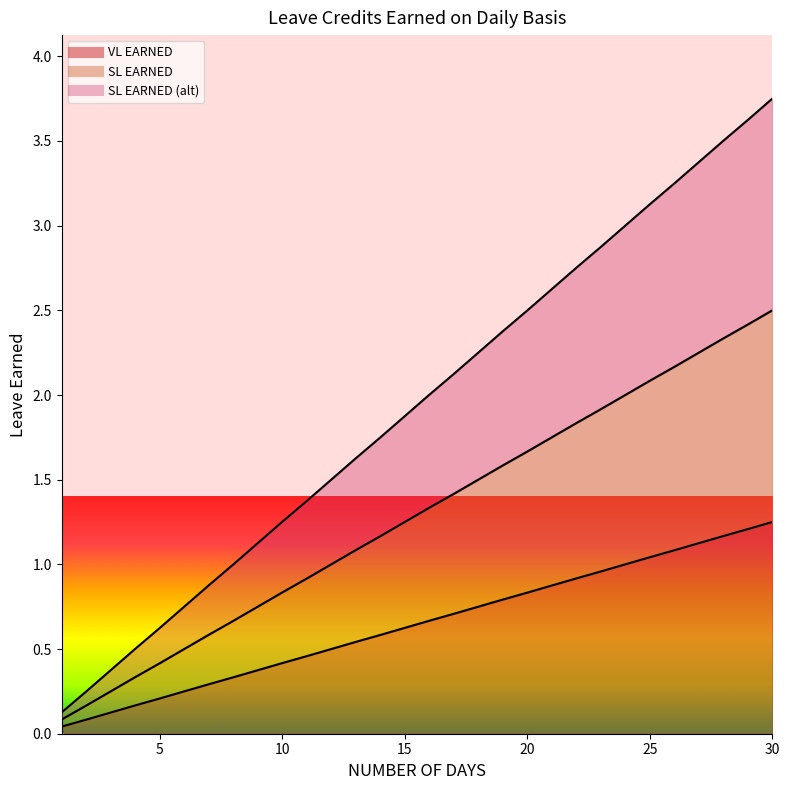

Reading left to right, transcribe all the data shown in this chart.

VL EARNED: 1=0.0	2=0.1	3=0.1	4=0.2	5=0.2	6=0.2	7=0.3	8=0.3	9=0.4	10=0.4	11=0.5	12=0.5	13=0.5	14=0.6	15=0.6	16=0.7	17=0.7	18=0.8	19=0.8	20=0.8	21=0.9	22=0.9	23=1.0	24=1.0	25=1.0	26=1.1	27=1.1	28=1.2	29=1.2	30=1.2
SL EARNED: 1=0.1	2=0.2	3=0.2	4=0.3	5=0.4	6=0.5	7=0.6	8=0.7	9=0.8	10=0.8	11=0.9	12=1.0	13=1.1	14=1.2	15=1.2	16=1.3	17=1.4	18=1.5	19=1.6	20=1.7	21=1.8	22=1.8	23=1.9	24=2.0	25=2.1	26=2.2	27=2.2	28=2.3	29=2.4	30=2.5
SL EARNED (alt): 1=0.1	2=0.2	3=0.4	4=0.5	5=0.6	6=0.8	7=0.9	8=1.0	9=1.1	10=1.3	11=1.4	12=1.5	13=1.6	14=1.7	15=1.9	16=2.0	17=2.1	18=2.2	19=2.4	20=2.5	21=2.6	22=2.8	23=2.9	24=3.0	25=3.1	26=3.2	27=3.4	28=3.5	29=3.6	30=3.8